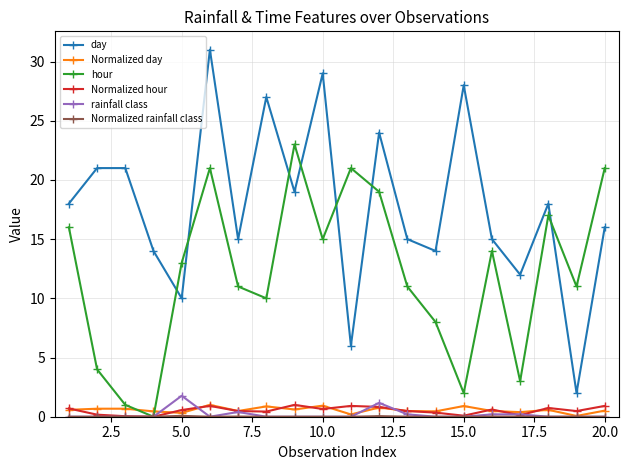

True or false: Normalized hour has more than 0 interior local peaks.

True